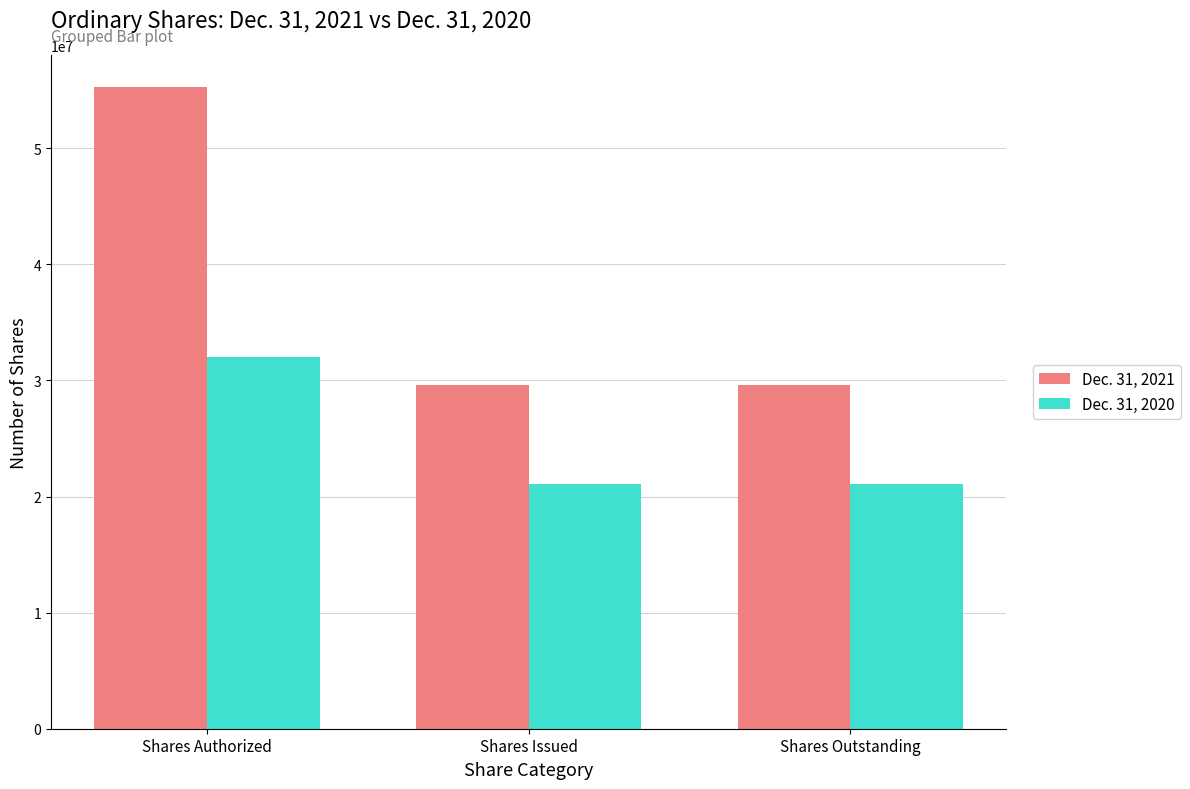

What is the difference between the maximum and minimum values in the Dec. 31, 2020 series?

10901096